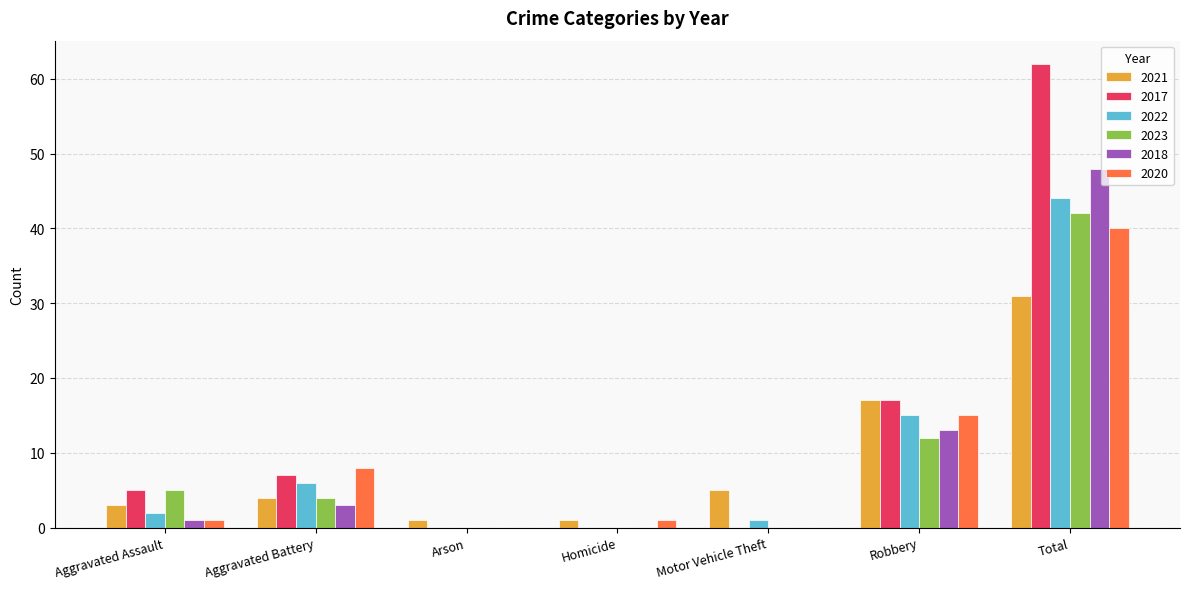

At which label does 2017 reach its peak?

Total